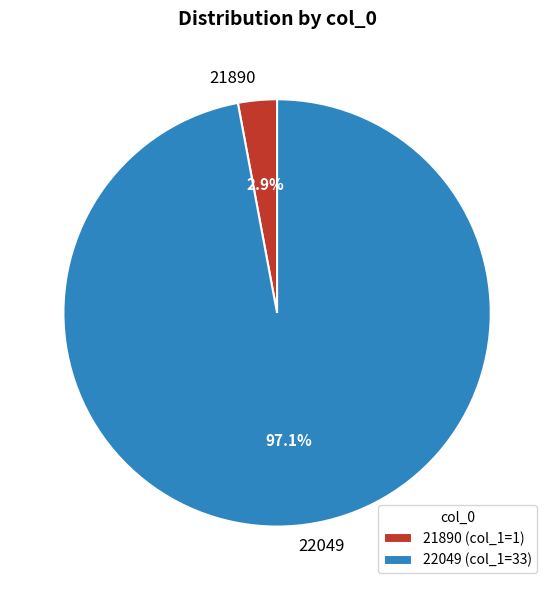

To the nearest percent, what percentage of the pie is 22049?

97%